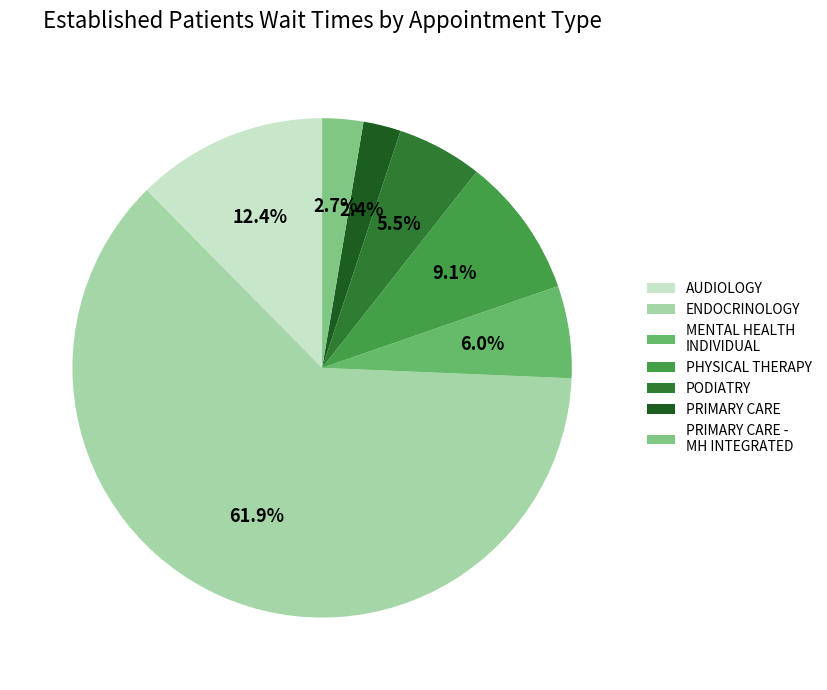

Is it true that PODIATRY is 1% of the pie?

False